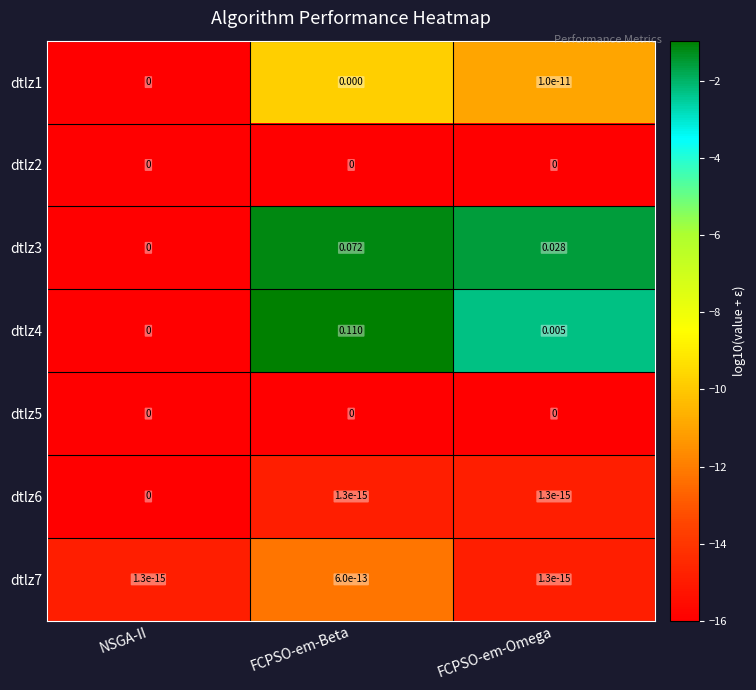

Which category has the highest value in the dtlz3 series?

FCPSO-em-Beta